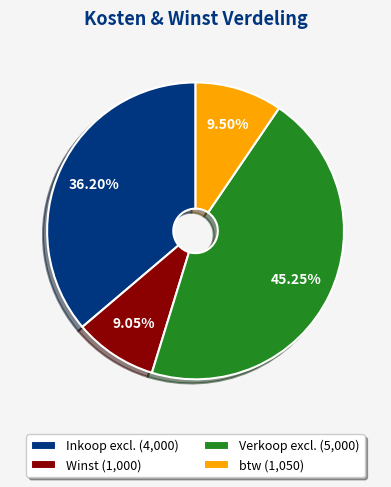

What is the ratio of the value at btw (1,050) to the value at Inkoop excl. (4,000)?

0.3